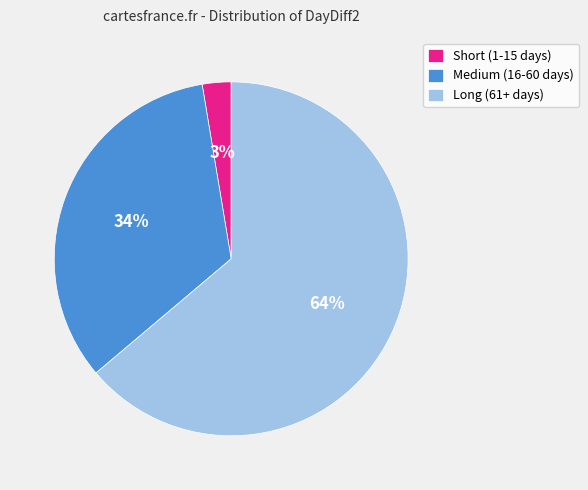

To the nearest percent, what is the average slice percentage?

33%